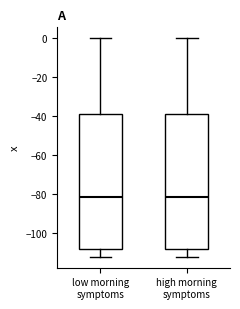

Where is the upper edge of the box for low morning symptoms on the y-axis? The values are not printed on the chart, so give them approximately, as read against the axis.

-38